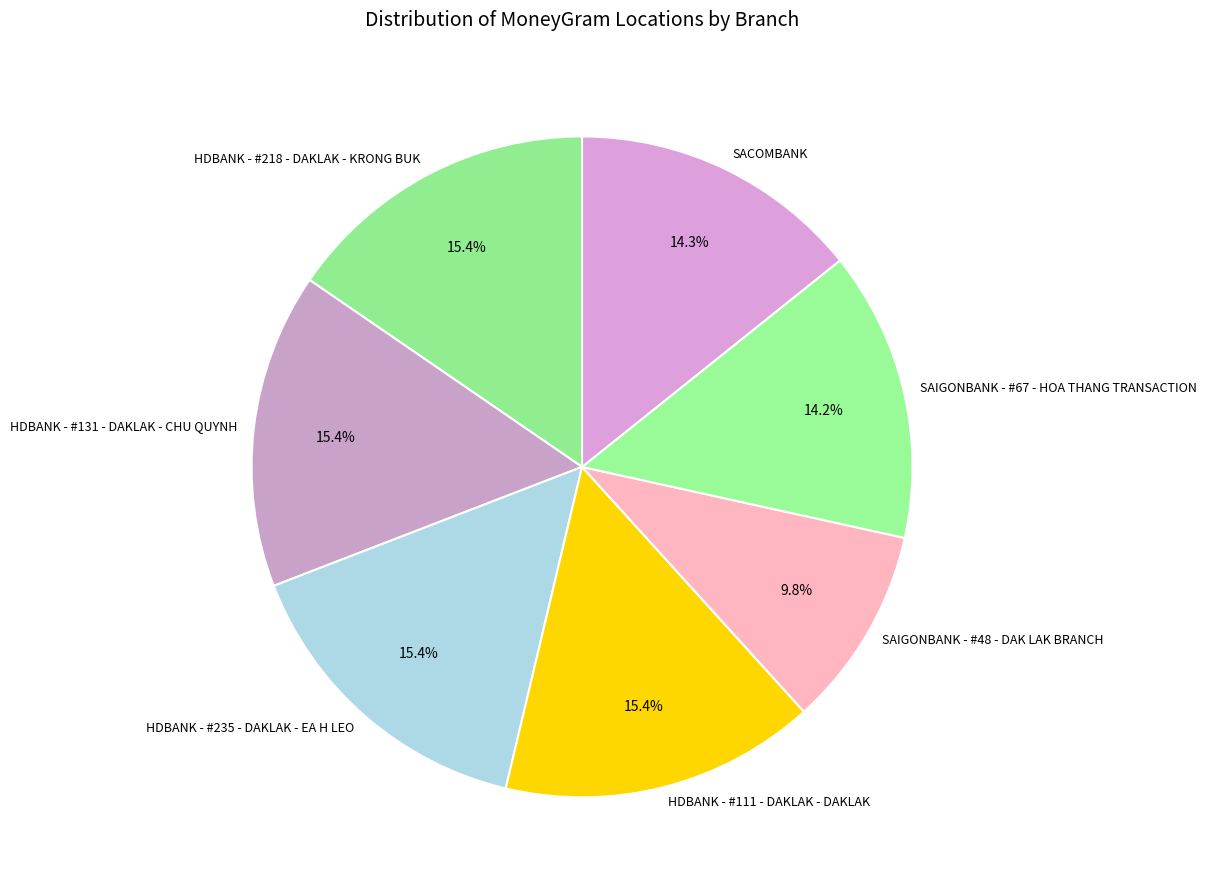

Does SACOMBANK account for over 50% of the chart?

No